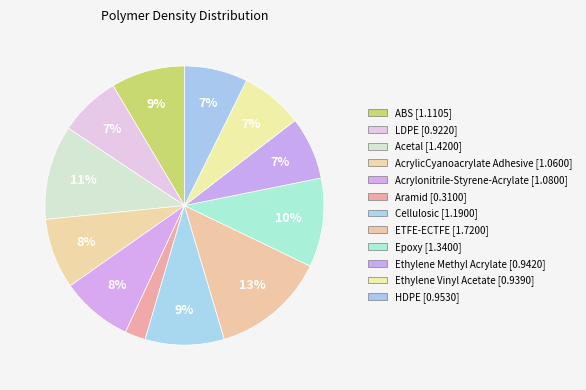

Rank the categories by value from highest to lowest.

ETFE-ECTFE, Acetal, Epoxy, Cellulosic, ABS, Acrylonitrile-Styrene-Acrylate, AcrylicCyanoacrylate Adhesive, HDPE, Ethylene Methyl Acrylate, Ethylene Vinyl Acetate, LDPE, Aramid